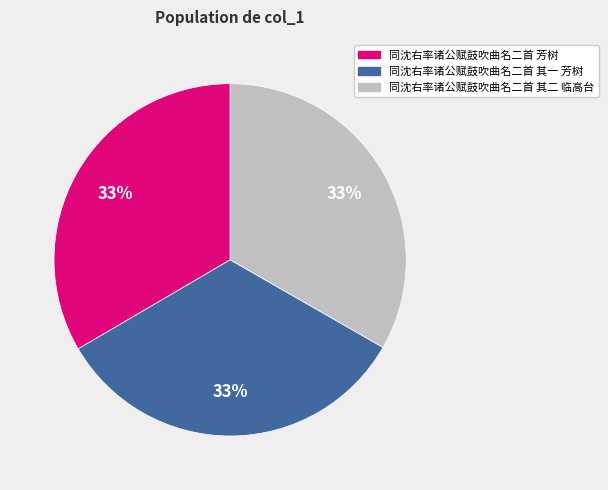

How many segments does this pie chart have?

3